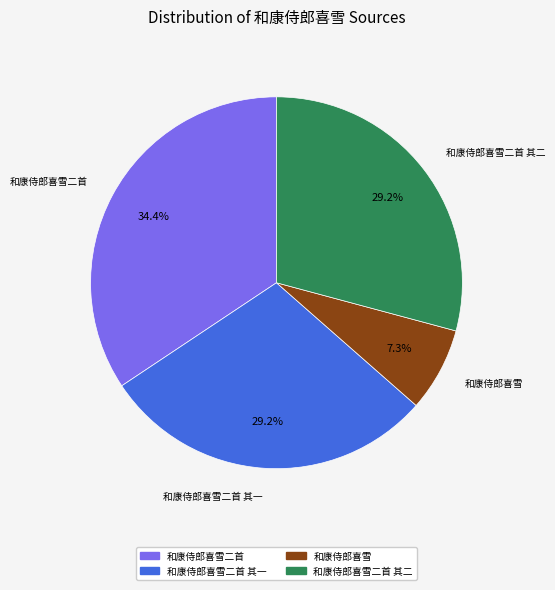

Is there any slice that represents more than half of the pie?

No